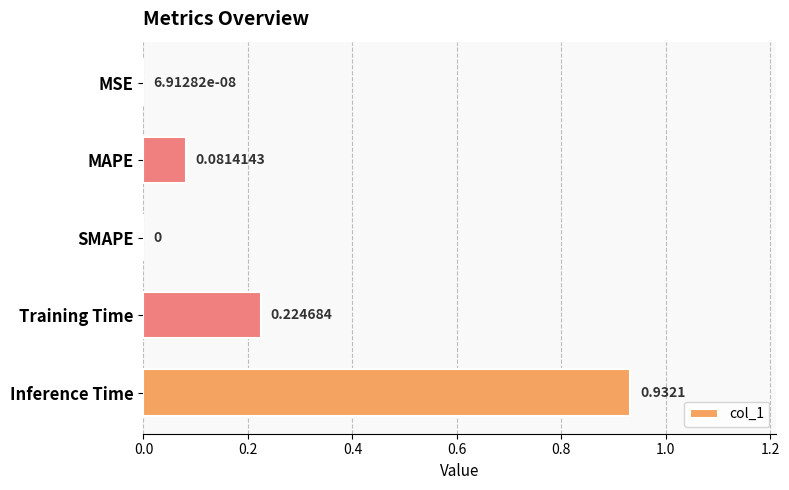

Between Training Time and SMAPE, which is larger?

Training Time